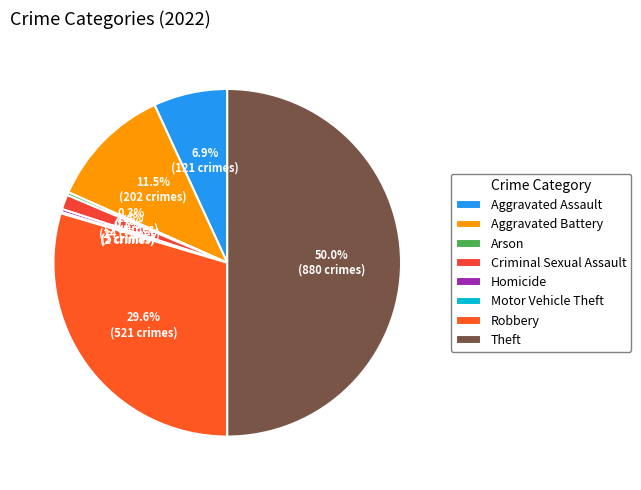

Is it true that Homicide is 1% of the pie?

False